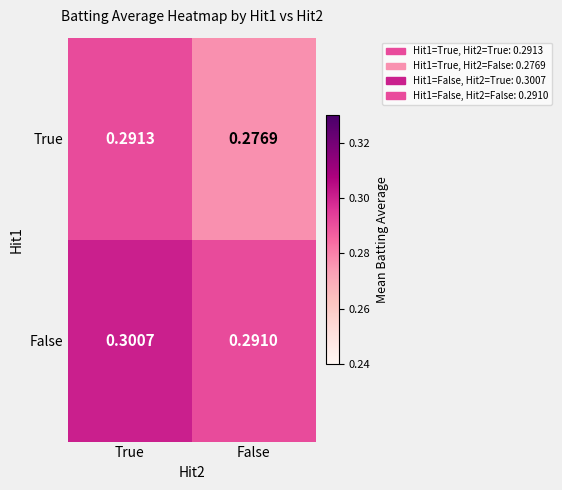

List the series in order of their peak value, highest first.

False, True